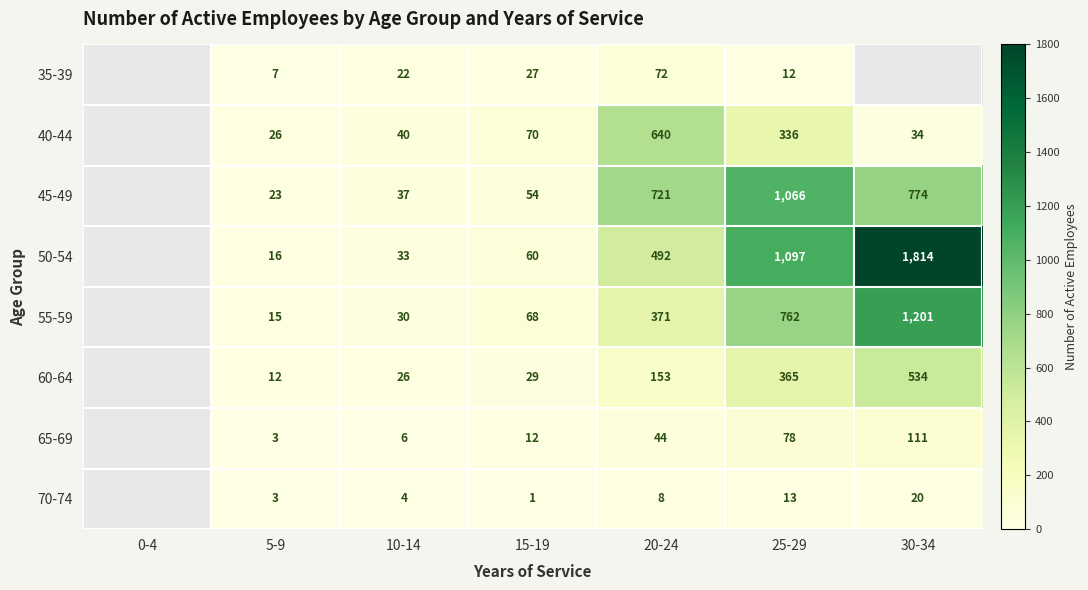

Which series changed the most between 5-9 and 15-19?

55-59